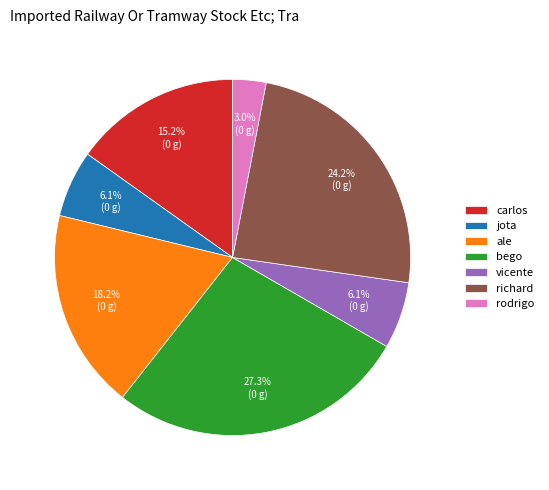

How many slices are in this pie chart?

7